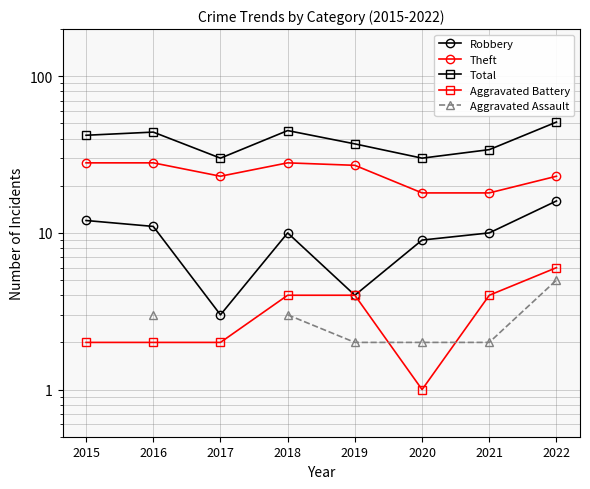

What is the smallest value displayed?

1.0